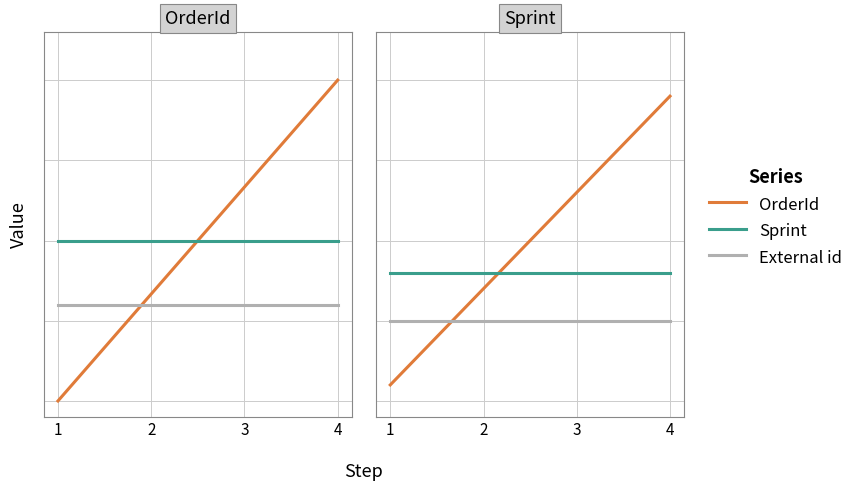

Count the number of categories in the chart.

4